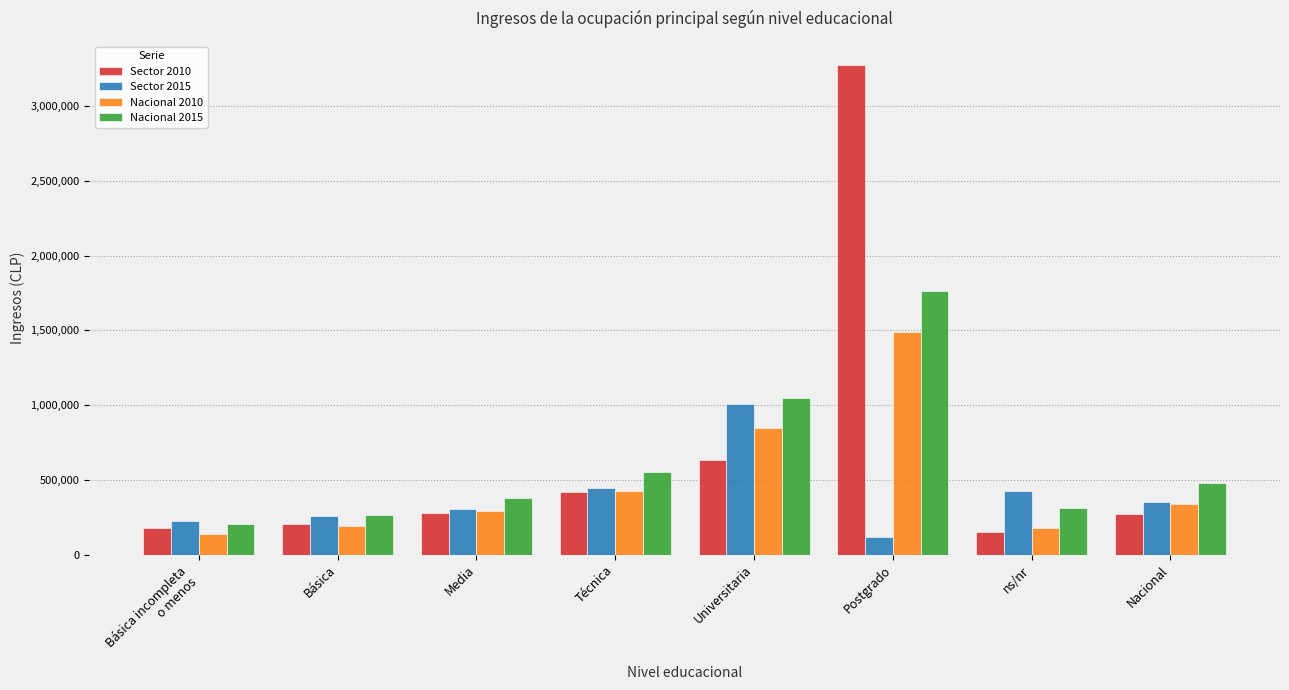

What is the sum of all Sector 2015 values?

3132774.0